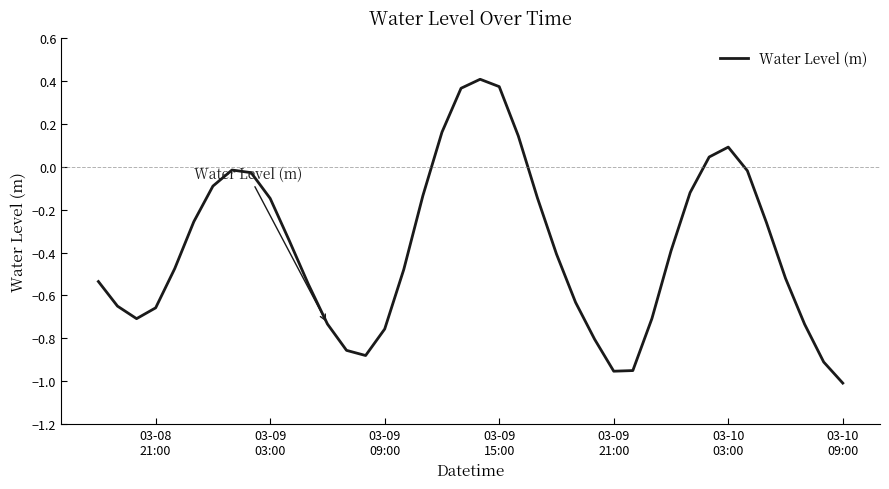

What is the sum of all values?

-15.3